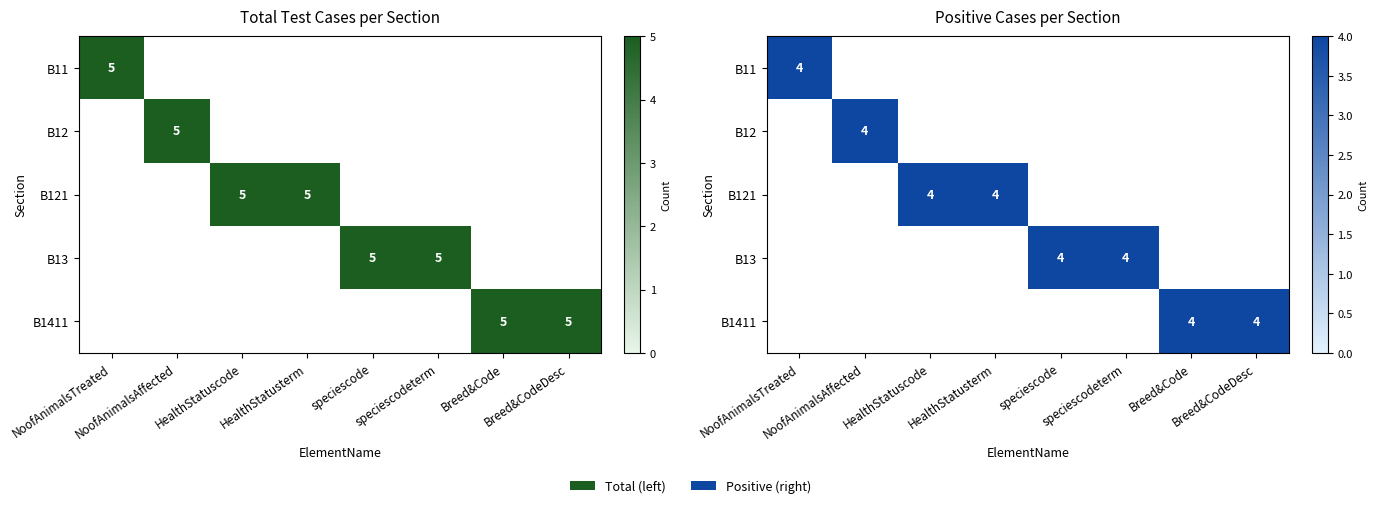

What is the difference between the maximum and minimum values in the B13 series?

5